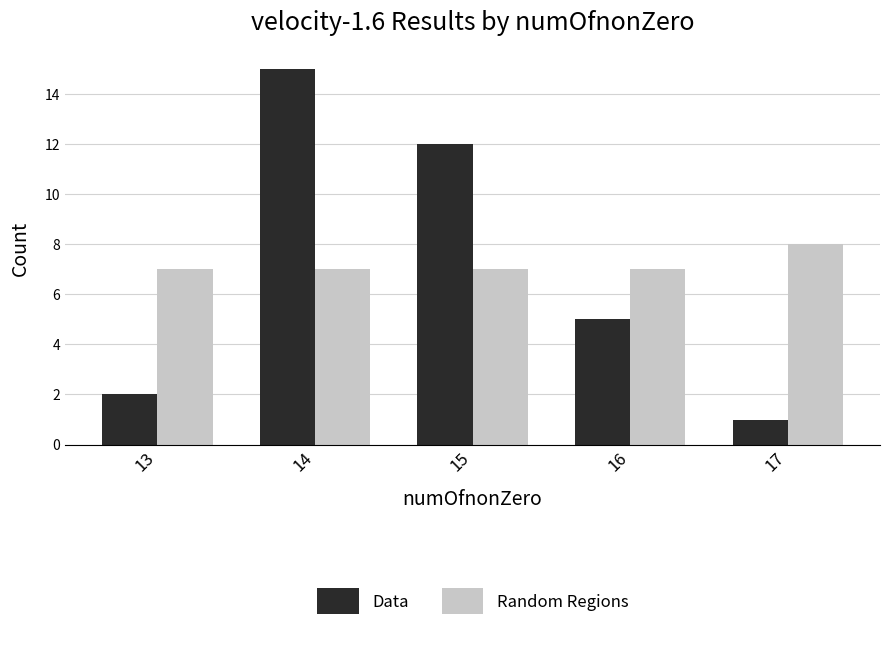

Reading right to left, transcribe all the data shown in this chart.

Data: 1	5	12	15	2
Random Regions: 8	7	7	7	7